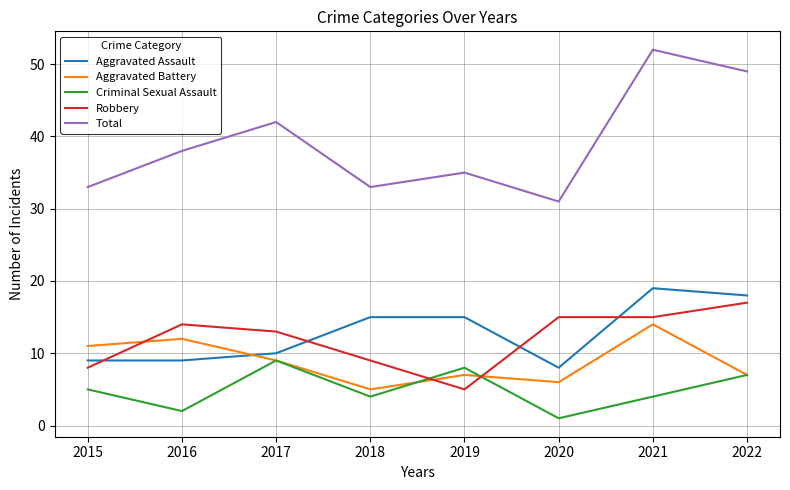

Read the Aggravated Battery value at 2016.

12